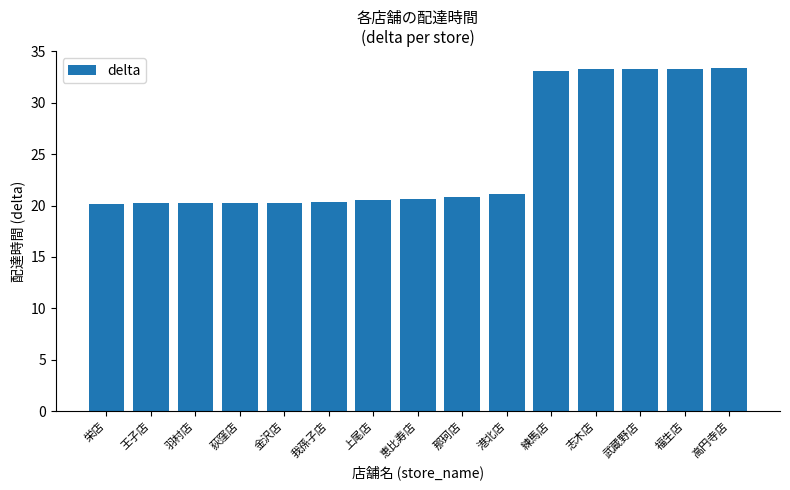

What is the value of the 15th bar from the left?

33.3